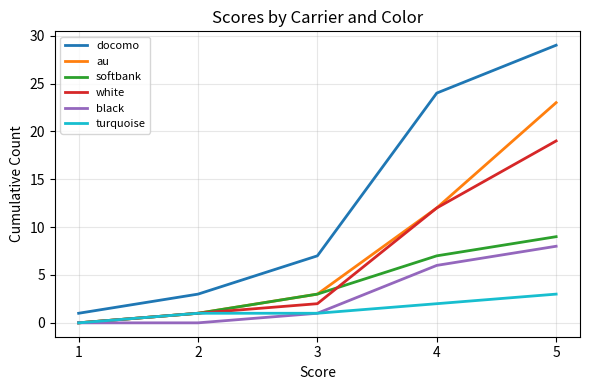

How many lines are shown in the chart?

6